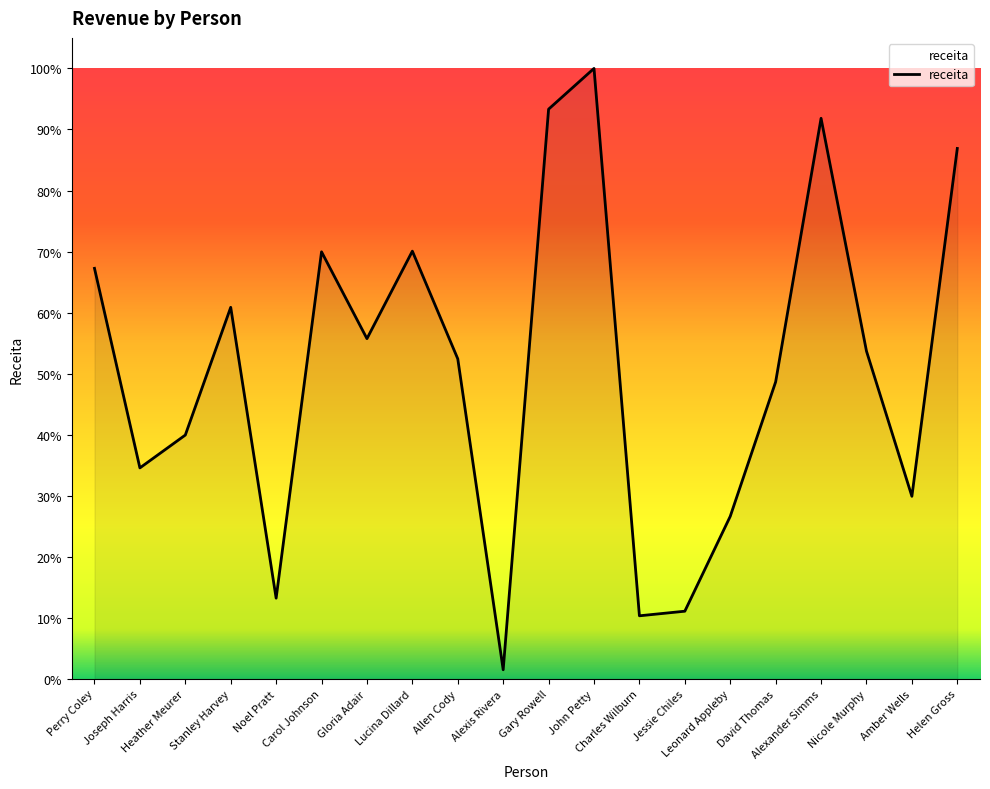

List the labels in order of value, largest first.

John Petty, Gary Rowell, Alexander Simms, Helen Gross, Lucina Dillard, Carol Johnson, Perry Coley, Stanley Harvey, Gloria Adair, Nicole Murphy, Allen Cody, David Thomas, Heather Meurer, Joseph Harris, Amber Wells, Leonard Appleby, Noel Pratt, Jessie Chiles, Charles Wilburn, Alexis Rivera